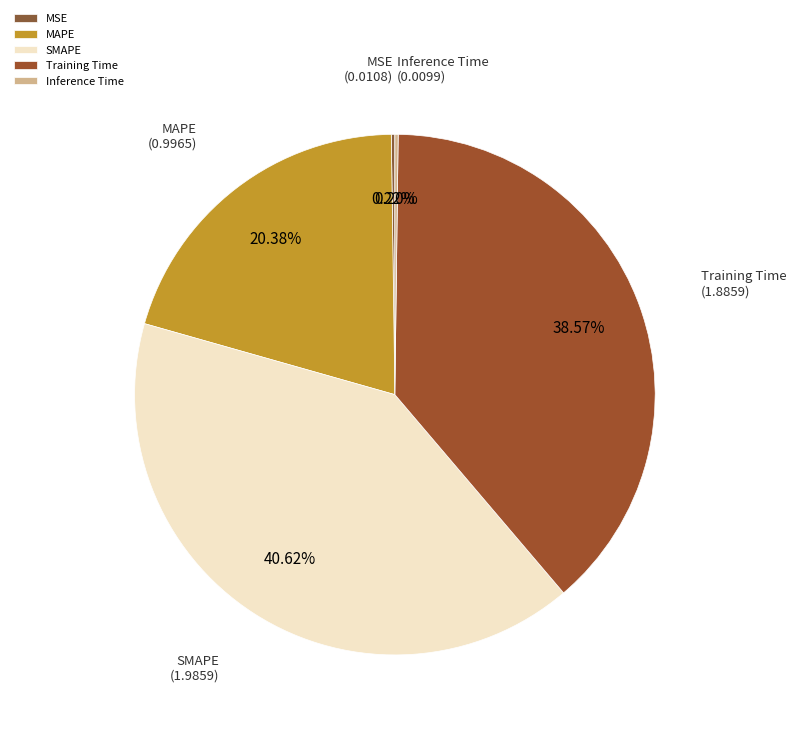

To the nearest percent, what portion does MAPE represent?

20%